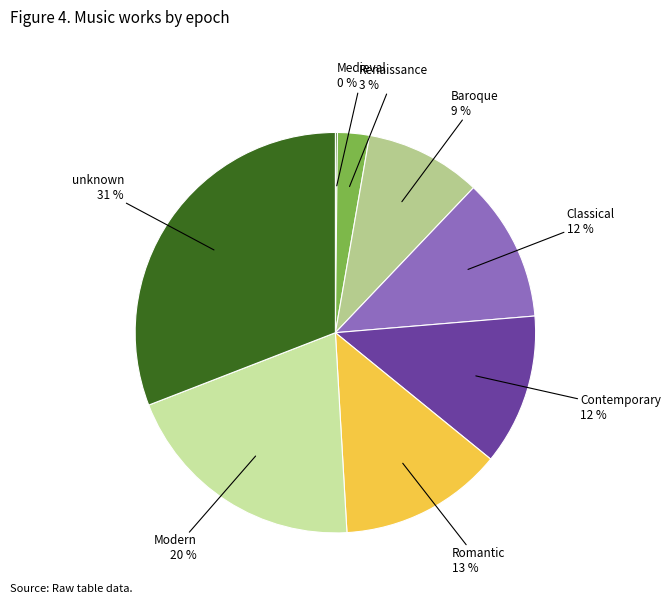

Which category has the biggest portion of the pie?

unknown